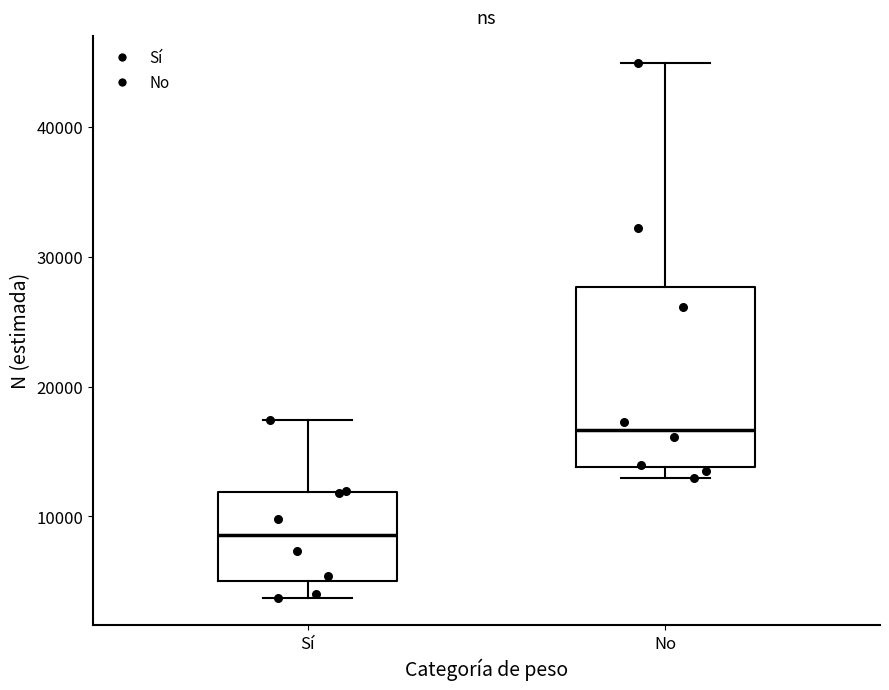

Reading left to right, transcribe this box plot: for each box, give where its median line is, the range the box spans, and where its two whiskers end, as read against the y-axis. The values are not printed on the chart, so give them approximately, as read against the axis.

Sí: median 9000, box 5000 to 12000, whiskers 4000 to 17000
No: median 17000, box 14000 to 28000, whiskers 13000 to 45000